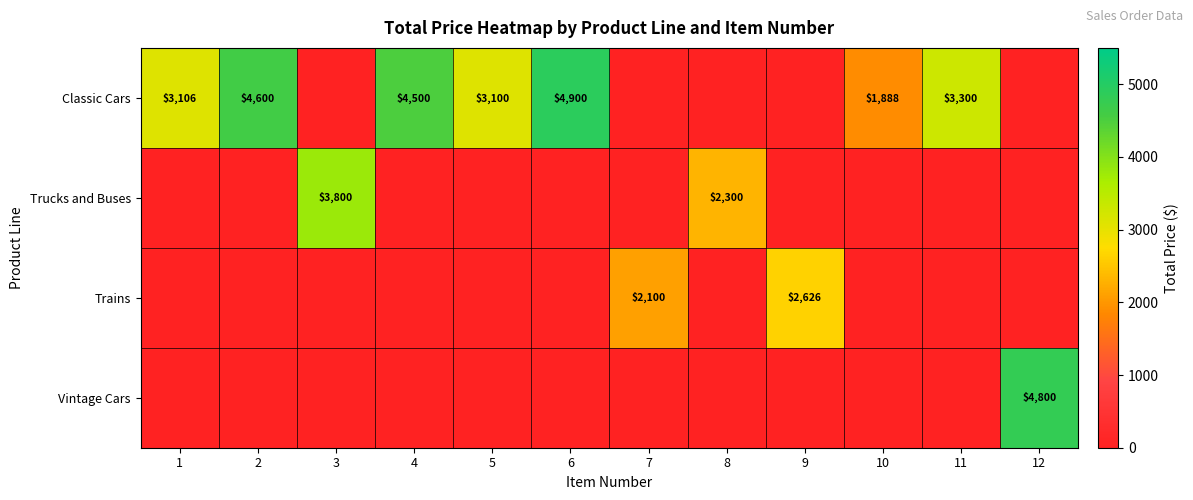

Is it true that Classic Cars equals 6523 at 6?

False